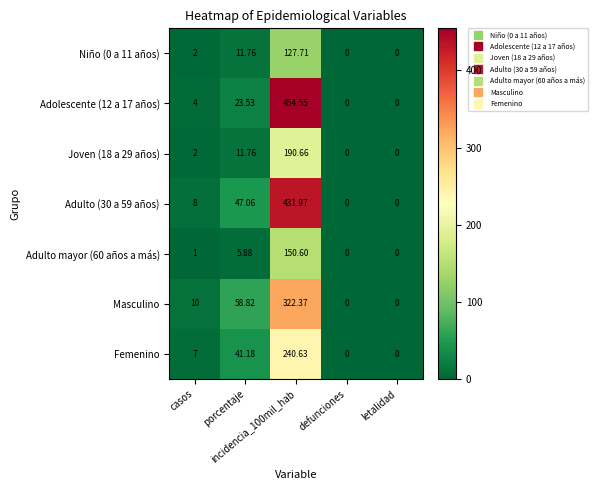

How many values in the Joven (18 a 29 años) series are below 2?

2